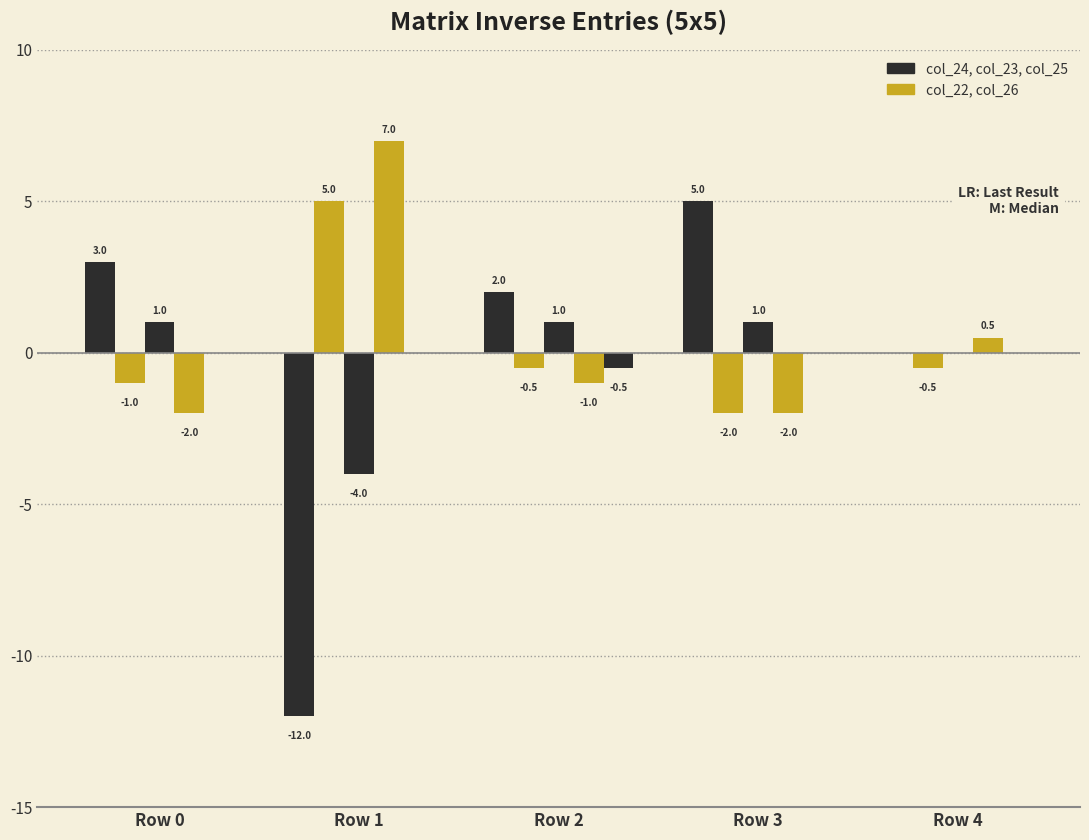

Reading left to right, what are all the values shown in this chart?

col_24: 3.0	-12.0	2.0	5.0	0.0
col_22: -1.0	5.0	-0.5	-2.0	-0.5
col_23: 1.0	-4.0	1.0	1.0	0.0
col_26: -2.0	7.0	-1.0	-2.0	0.5
col_25: 0.0	0.0	-0.5	0.0	0.0